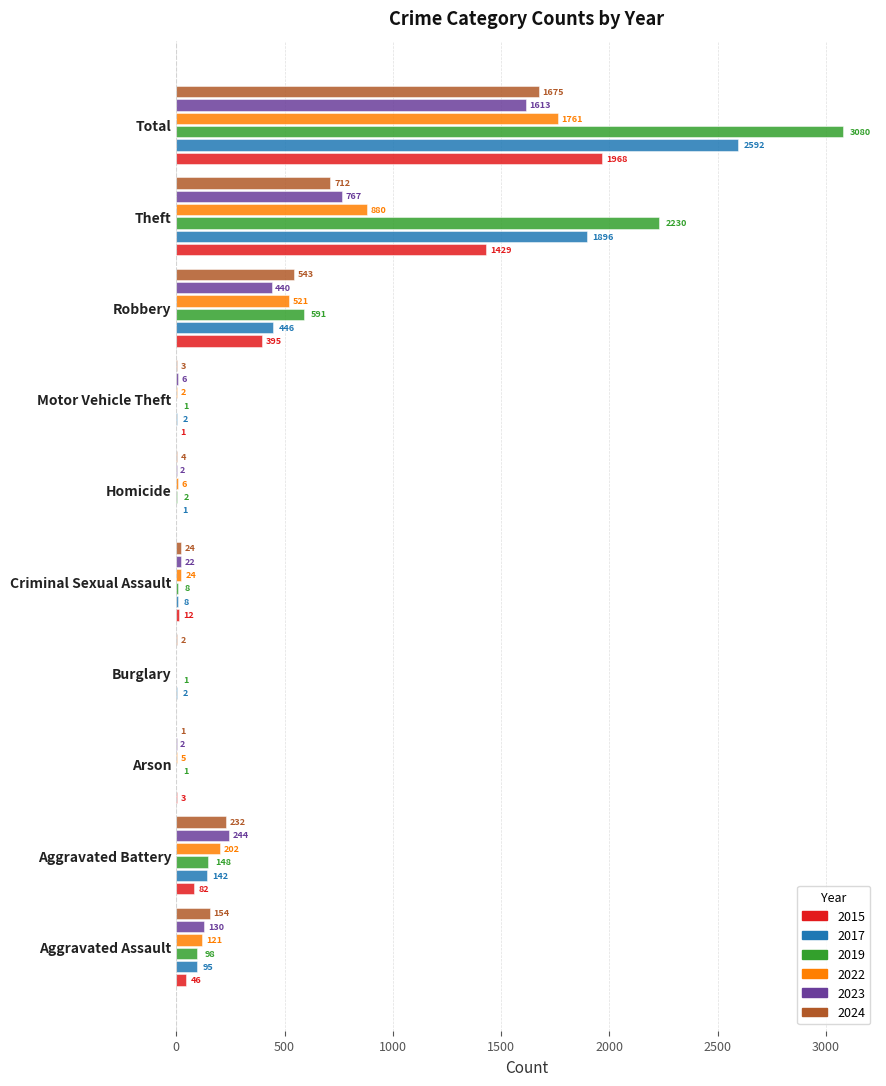

What is the greatest value displayed?

3080